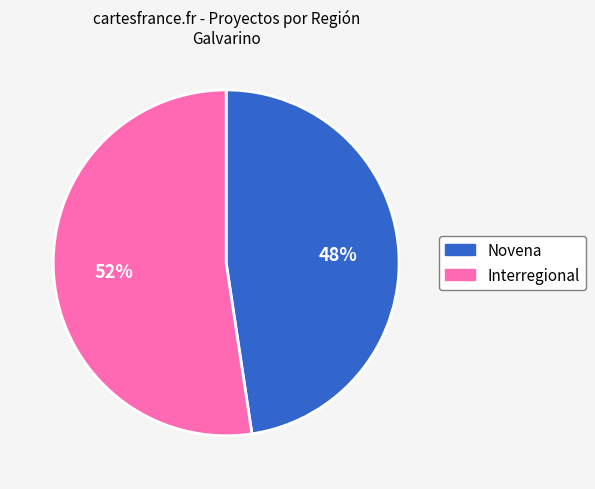

Is it true that Interregional is 52% of the pie?

True